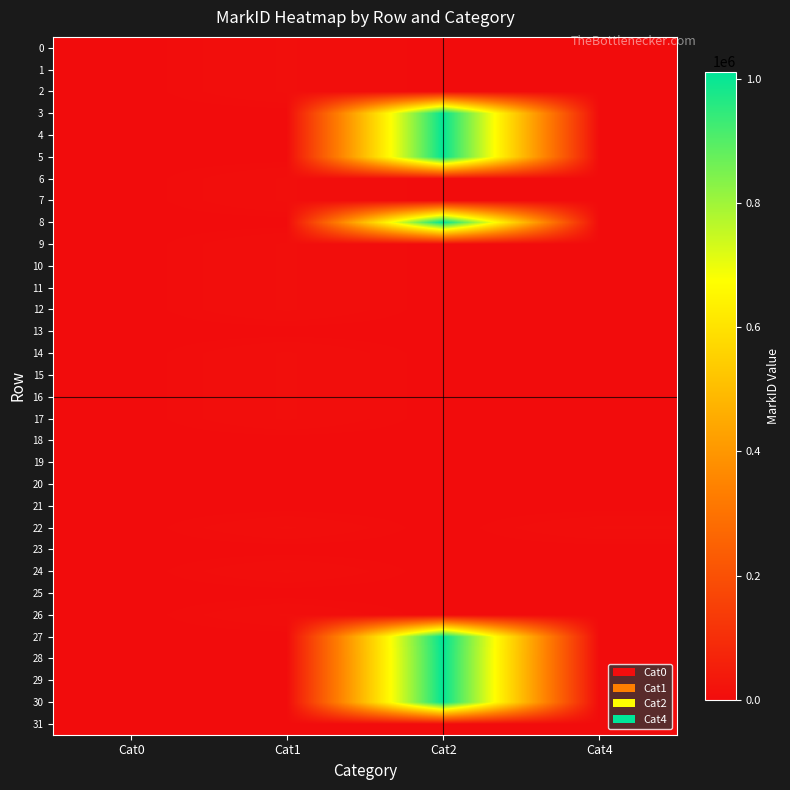

Rank the series at Cat1 from highest to lowest value.

14, 17, 16, 15, 12, 10, 11, 24, 22, 9, 7, 6, 2, 1, 0, 26, 3, 4, 5, 8, 13, 18, 19, 20, 21, 23, 25, 27, 28, 29, 30, 31